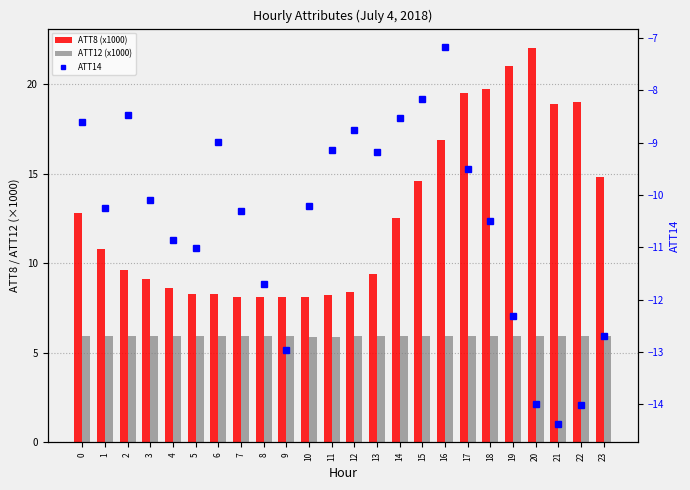

Is the value of ATT8 (x1000) at 3 greater than the value of ATT14 (scatter) at 18?

Yes